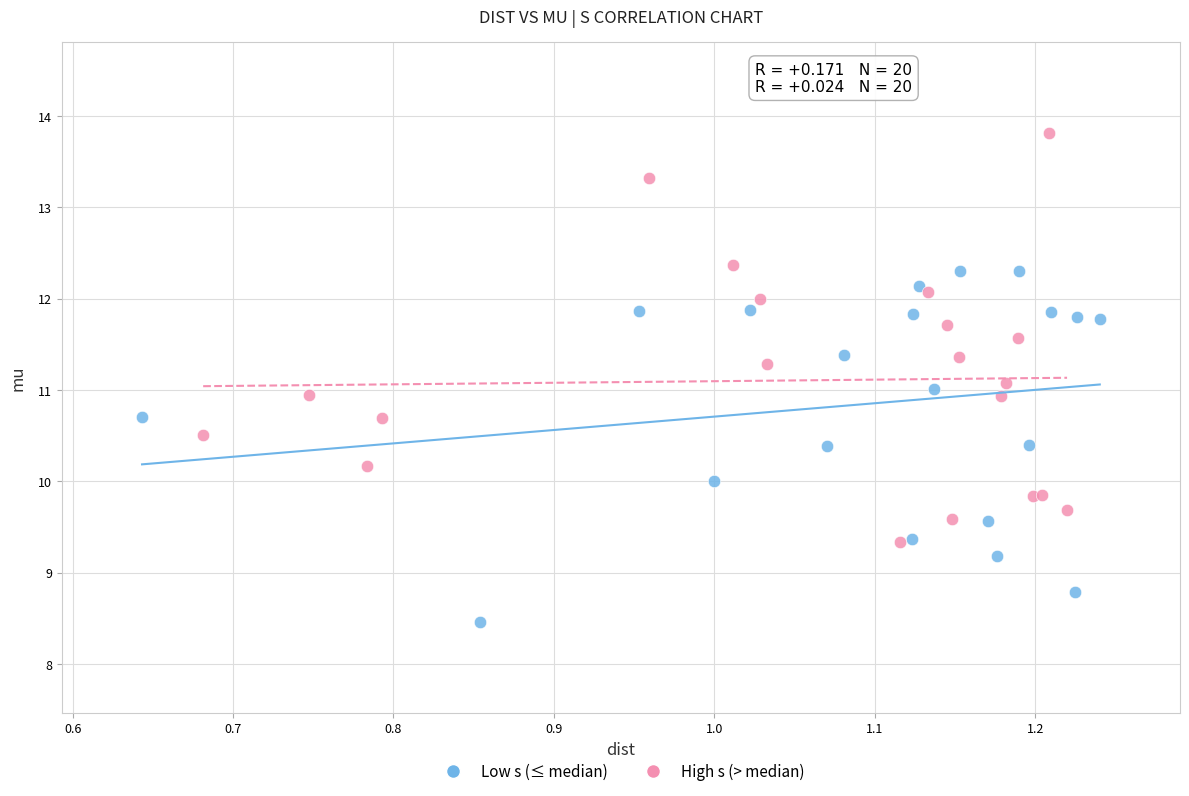

Which series contains the lowest Y value?

Low s (≤ median)